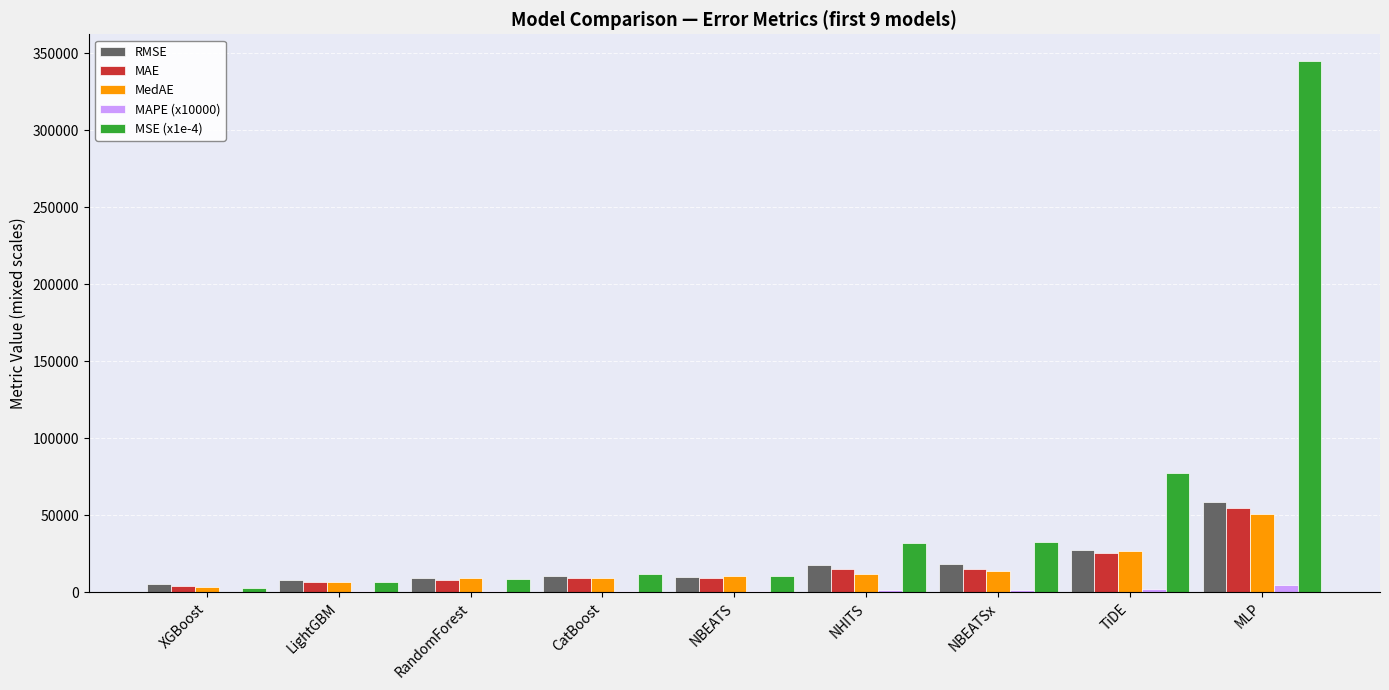

How many series are shown in this chart?

5